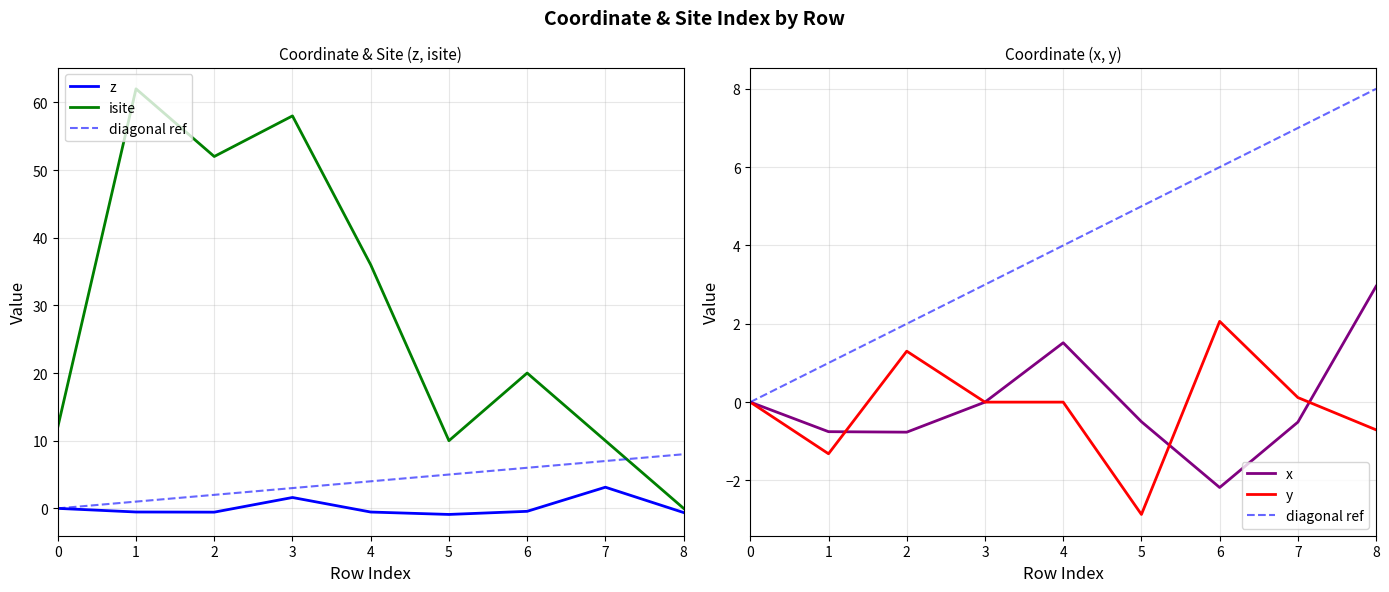

Where do x and z first cross each other?

3 and 4